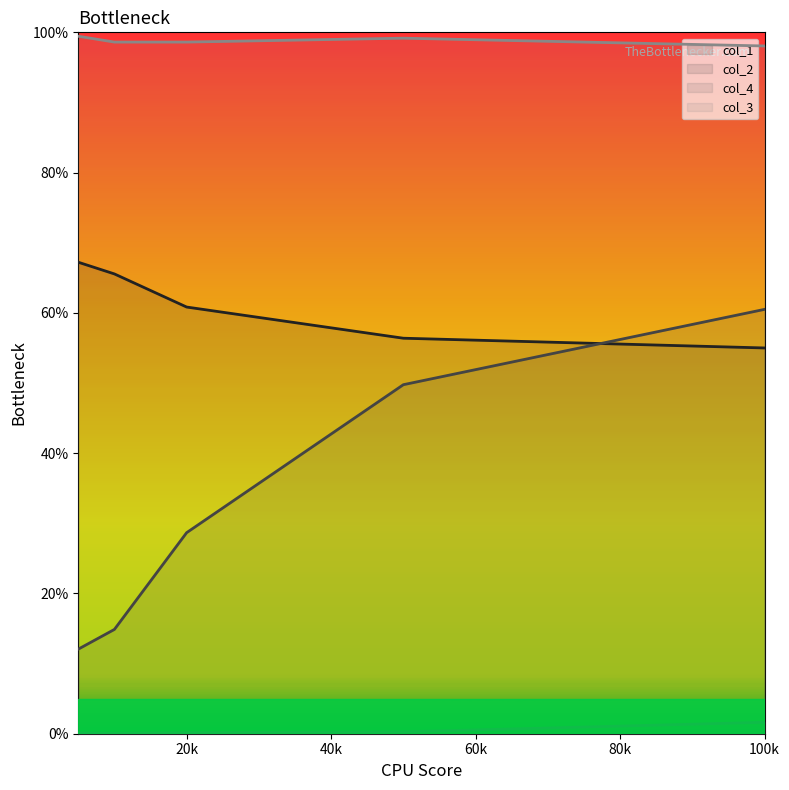

How many categories are shown in the chart?

5